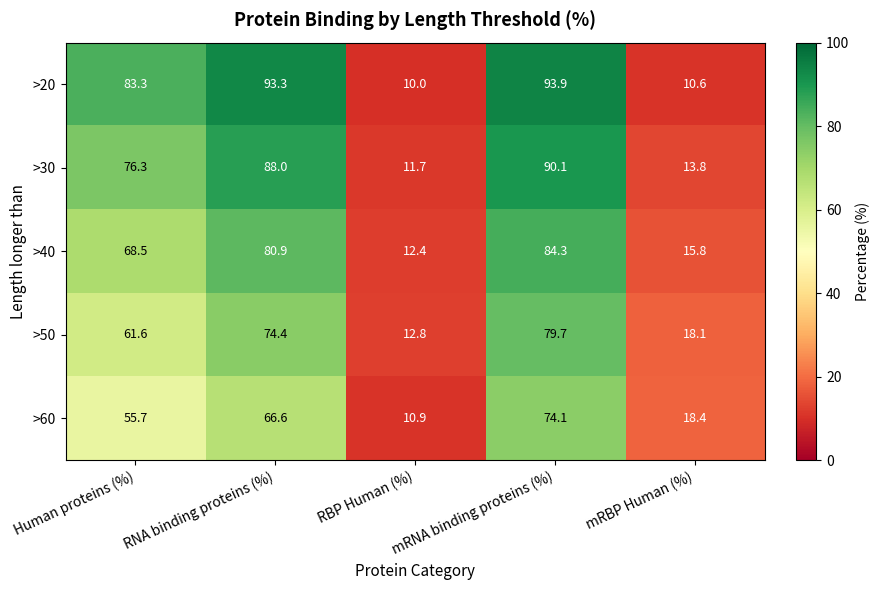

What is the approximate value of >20 at mRBP Human (%)?

10.6